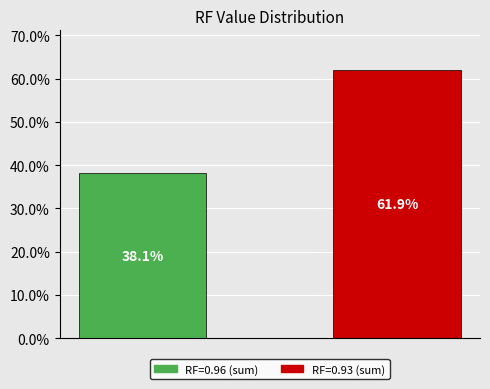

Count the number of data series in this chart.

1